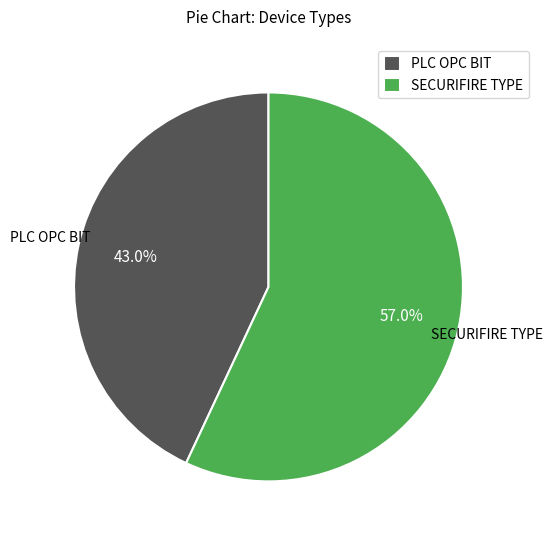

Is it true that PLC OPC BIT is 43% of the pie?

True